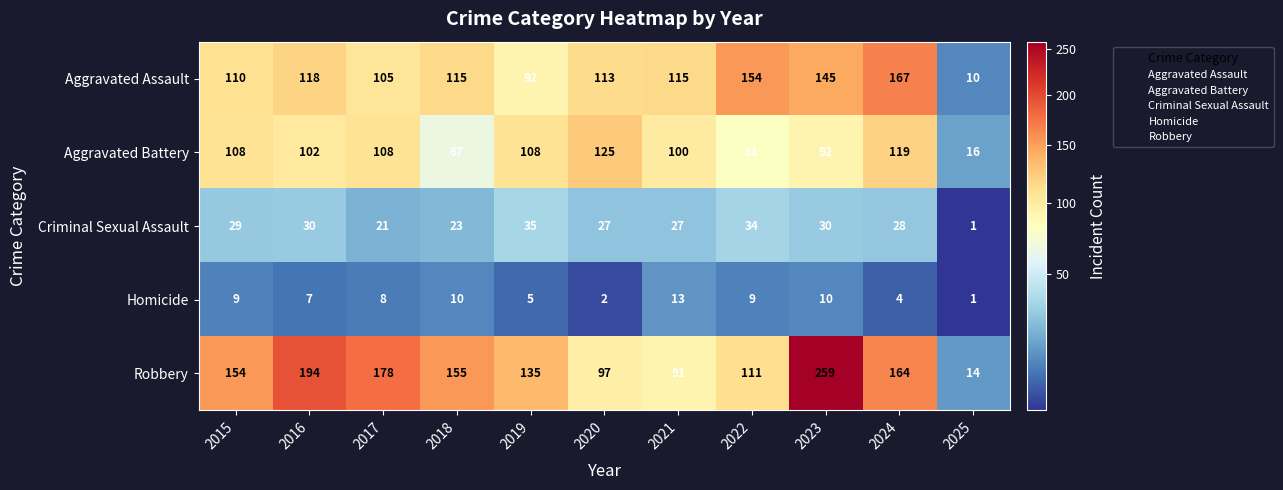

Between 2019 and 2022, which series saw the biggest shift?

Aggravated Assault